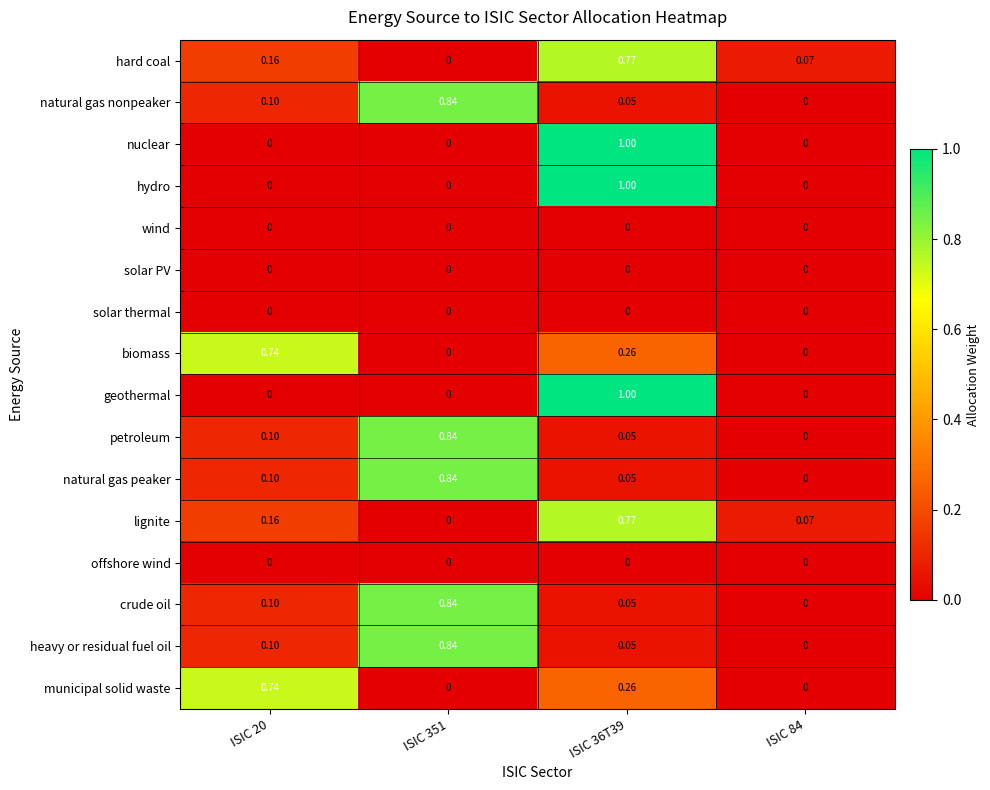

Is the value of solar thermal at ISIC 351 greater than the value of lignite at ISIC 36T39?

No